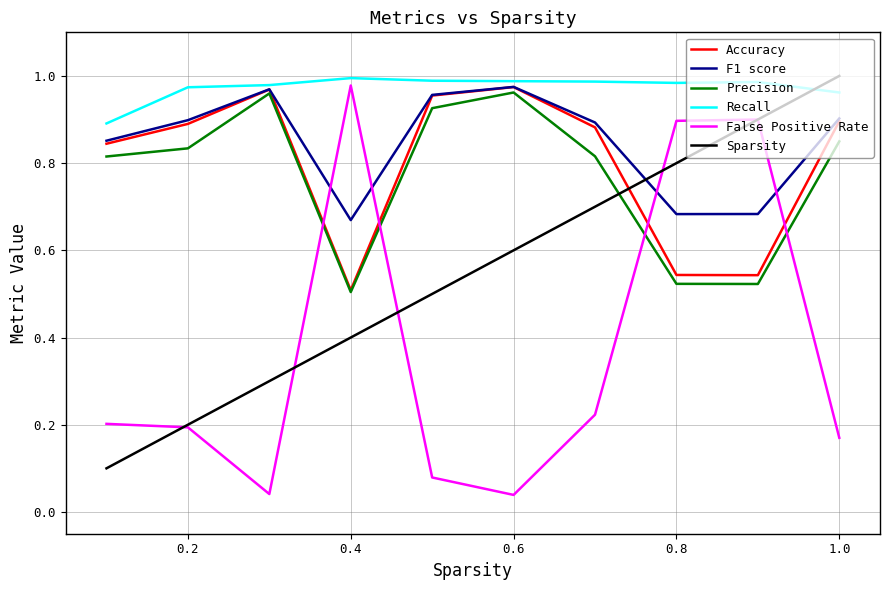

Which series has the largest total across all categories?

Recall